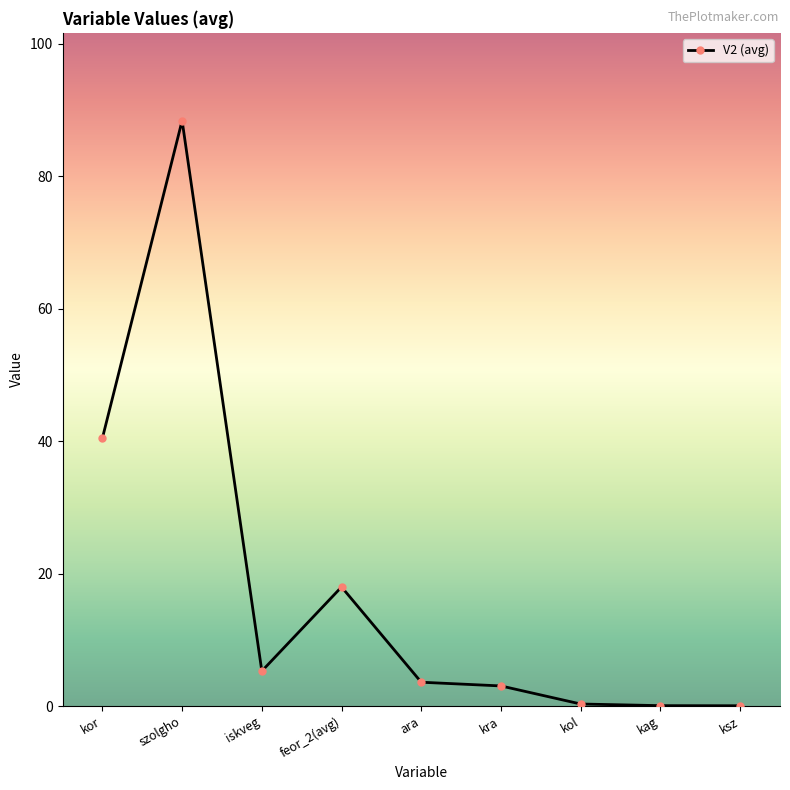

At which category does the data reach its first local peak?

szolgho